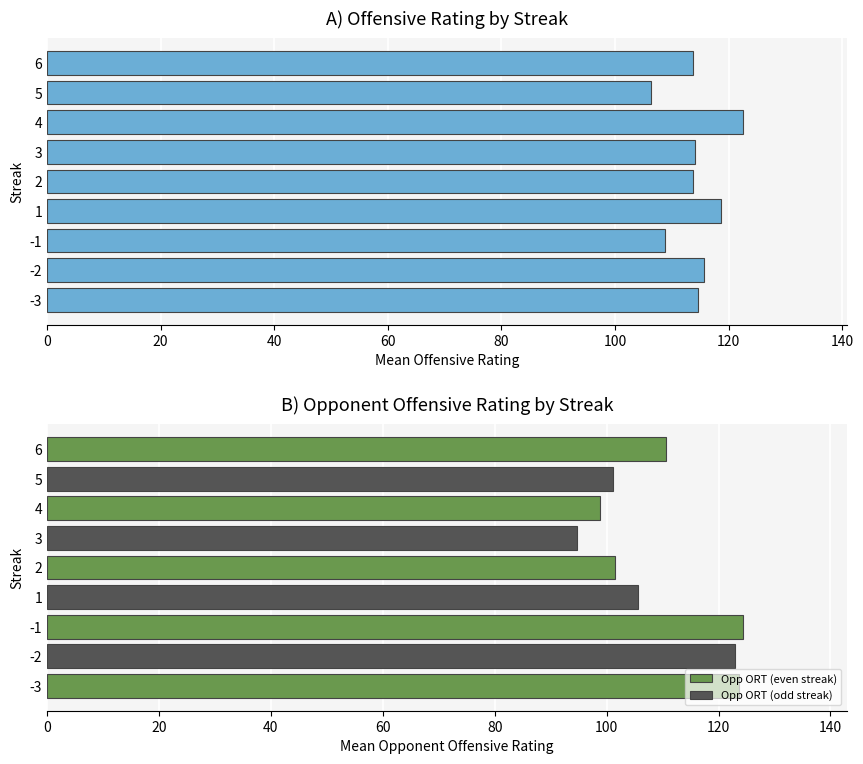

The chart shows a value of 37.7 at 1. True or false?

False